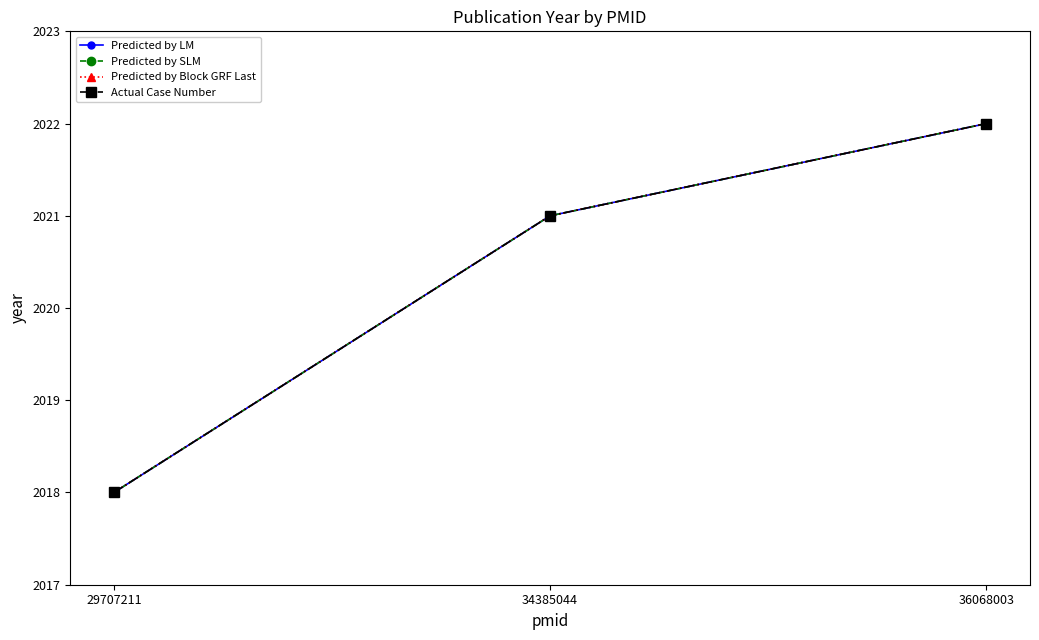

Which category has the lowest value in the Actual Case Number series?

29707211